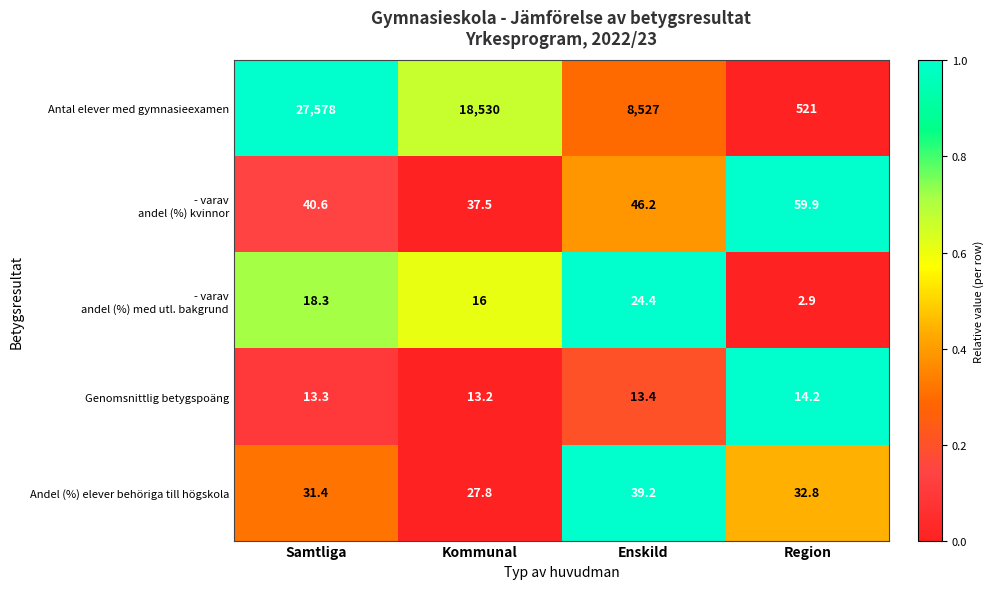

Which series has the largest total across all categories?

Antal elever med gymnasieexamen